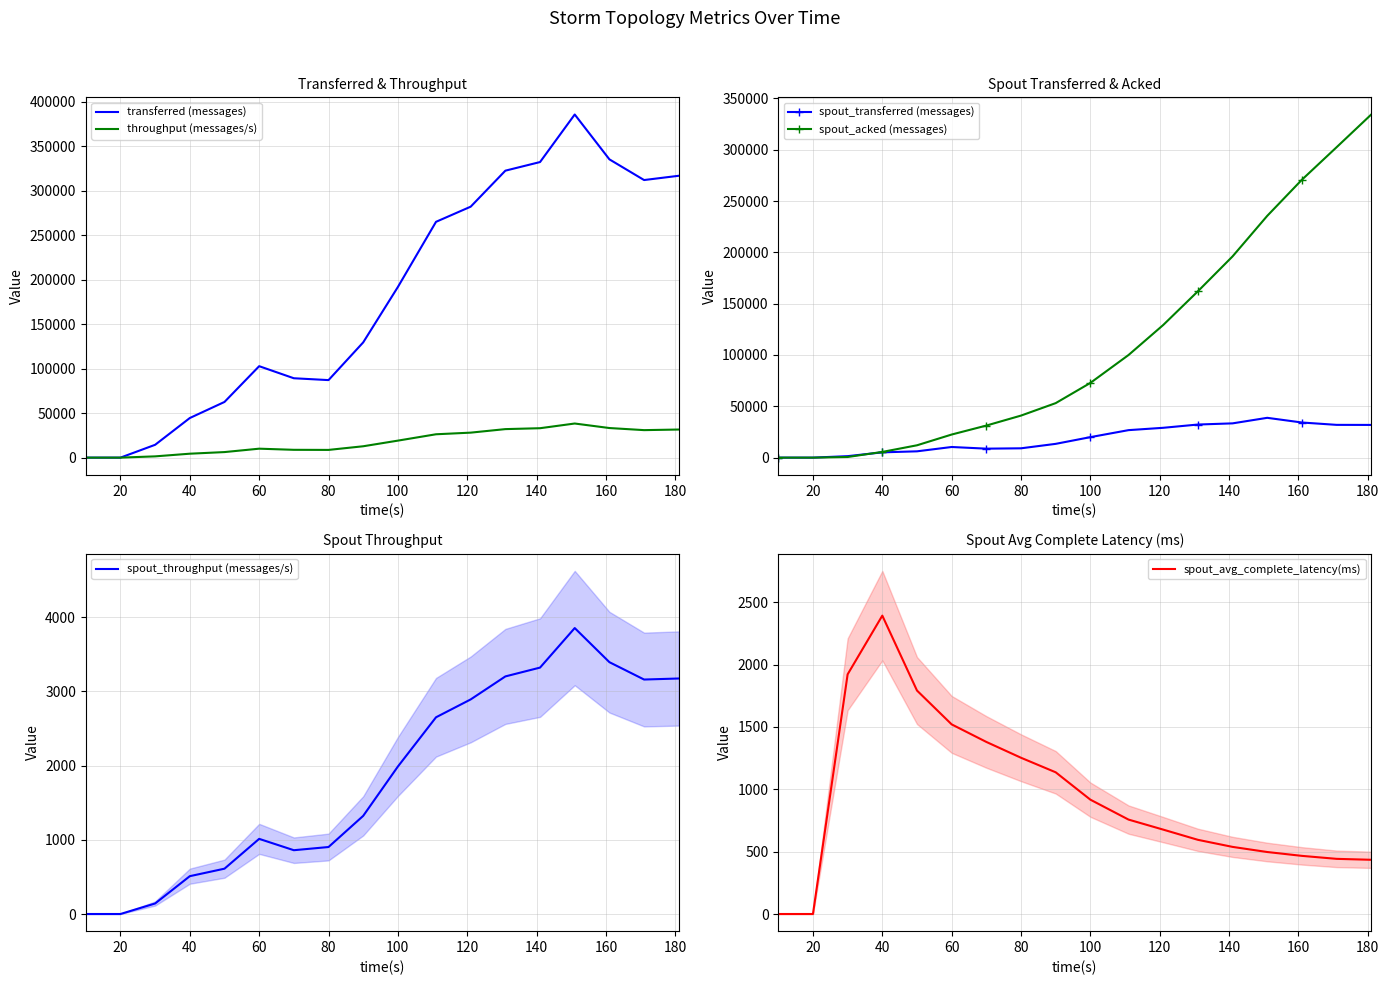

True or false: spout_transferred (messages) has more than 1 interior local peaks.

True